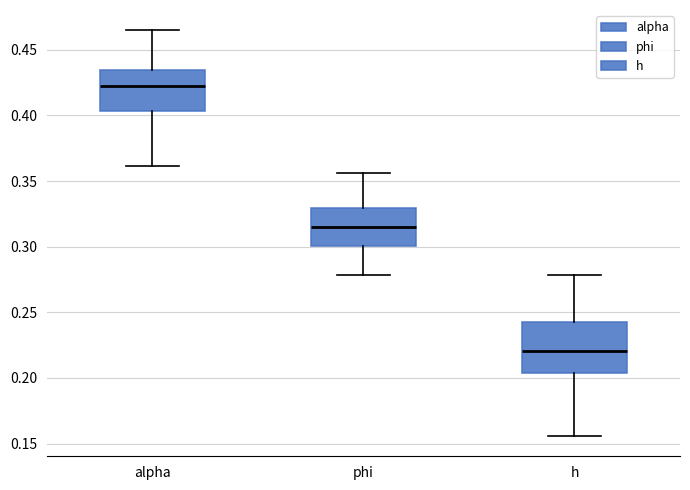

Which box has the lowest median line?

h